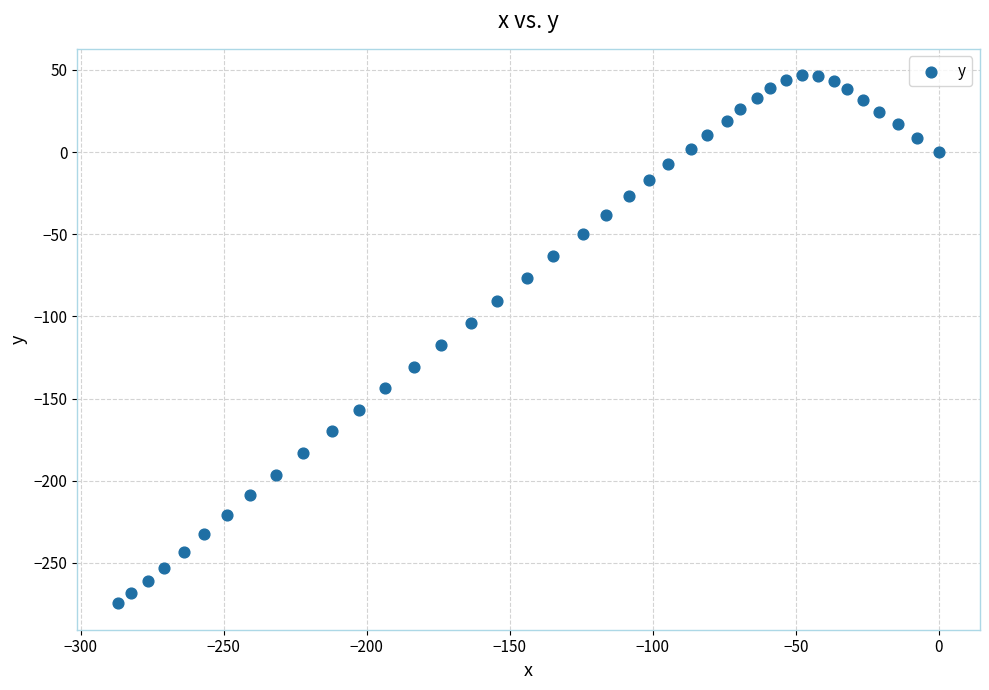

What is the range of X values (max minus min)?

286.8